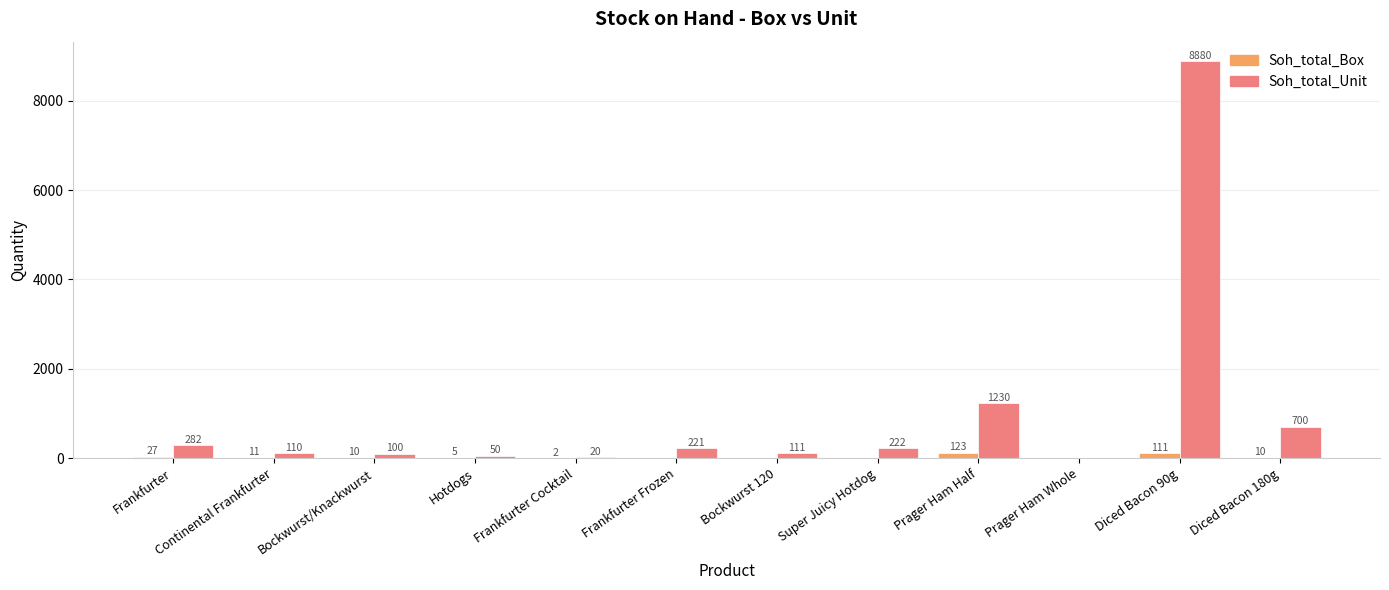

What is the sum of all Soh_total_Box values?

299